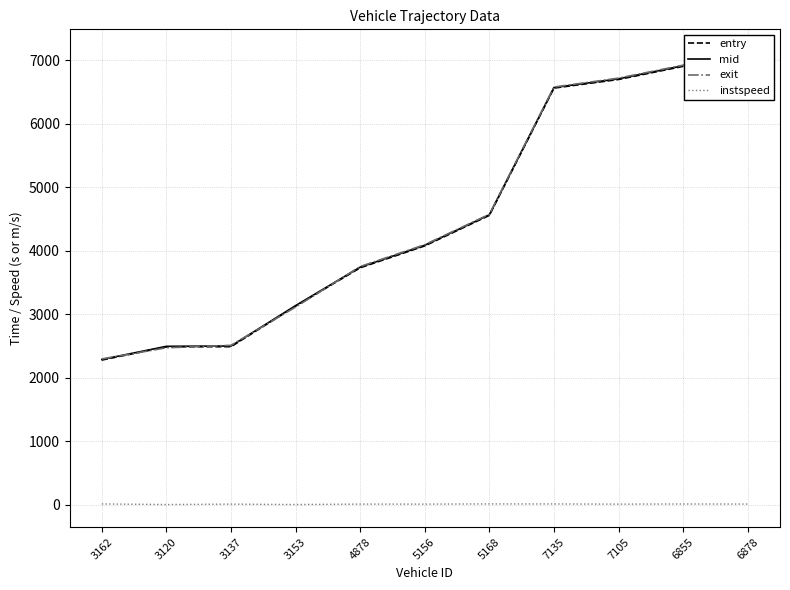

At 3137, list the series in order from smallest to largest.

instspeed, entry, mid, exit